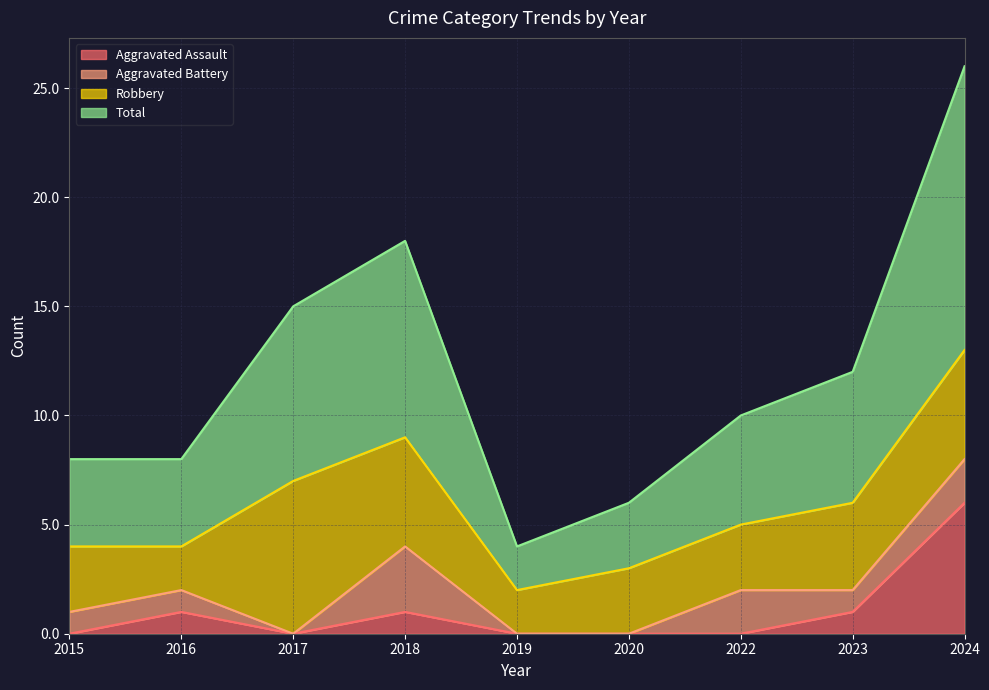

Which series changed the most between 2017 and 2020?

Total